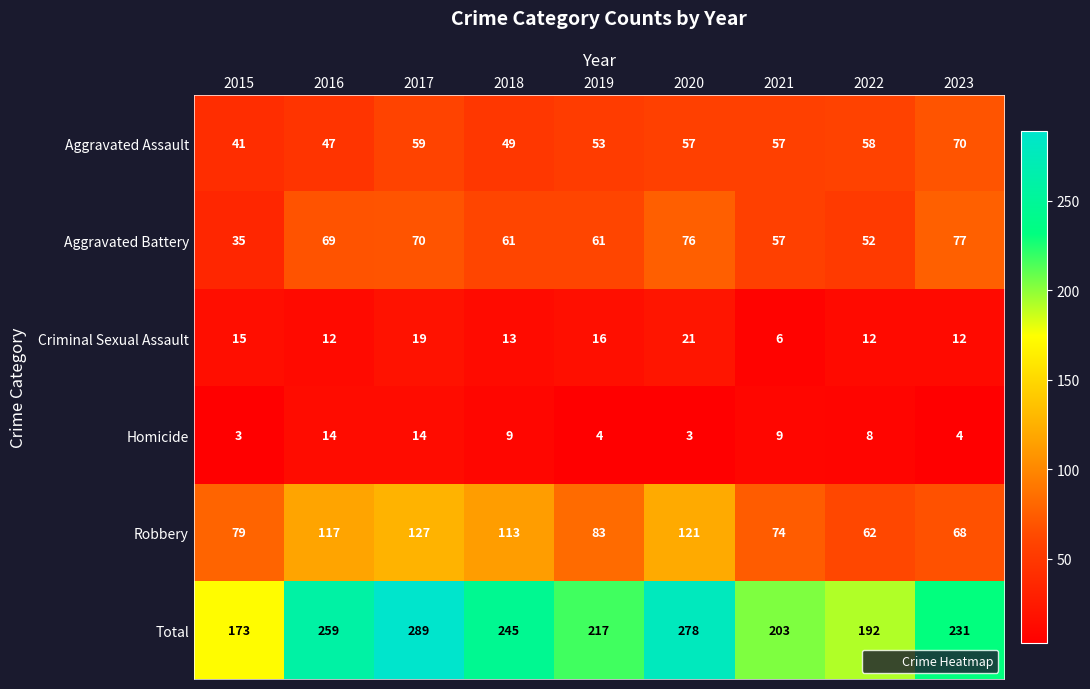

What is the difference between the highest and lowest values at 2021?

197